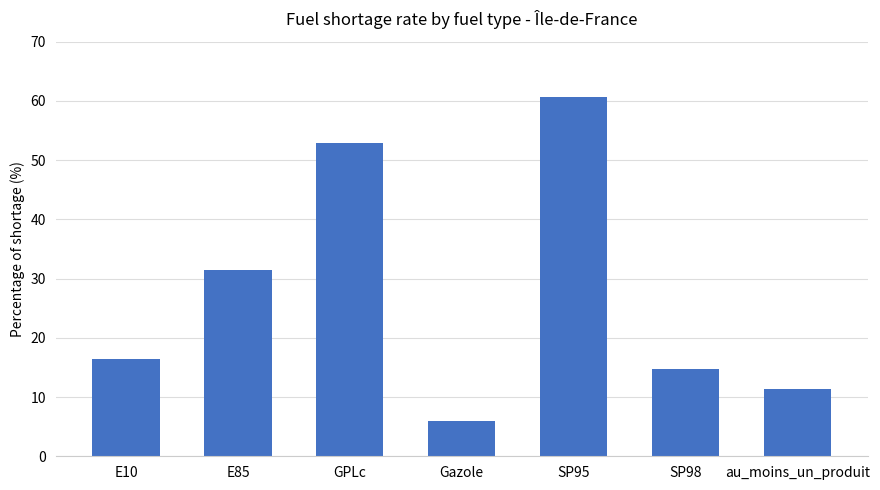

Where is the data nearest to the value 33?

E85